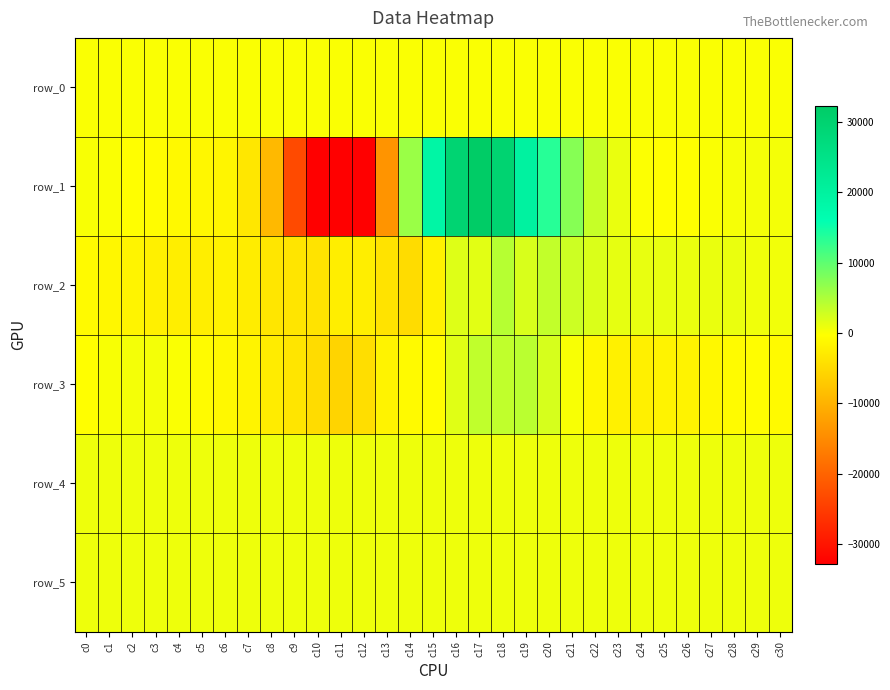

At how many categories does at least one series exceed 26367?

3